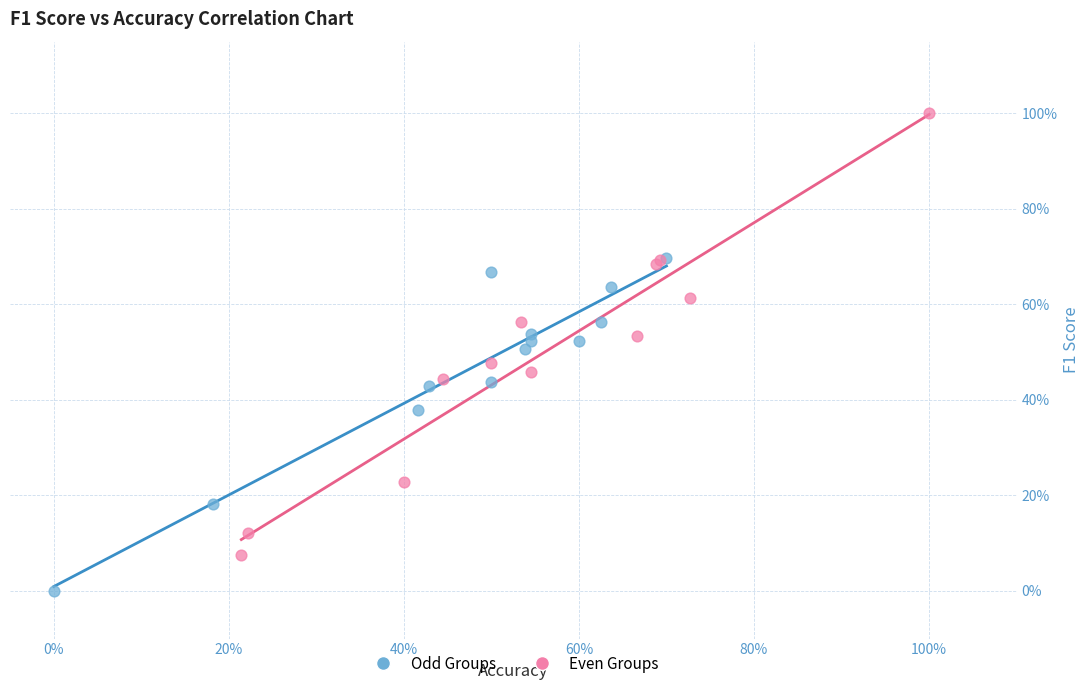

What are all the series names shown in the legend?

Odd Groups, Even Groups